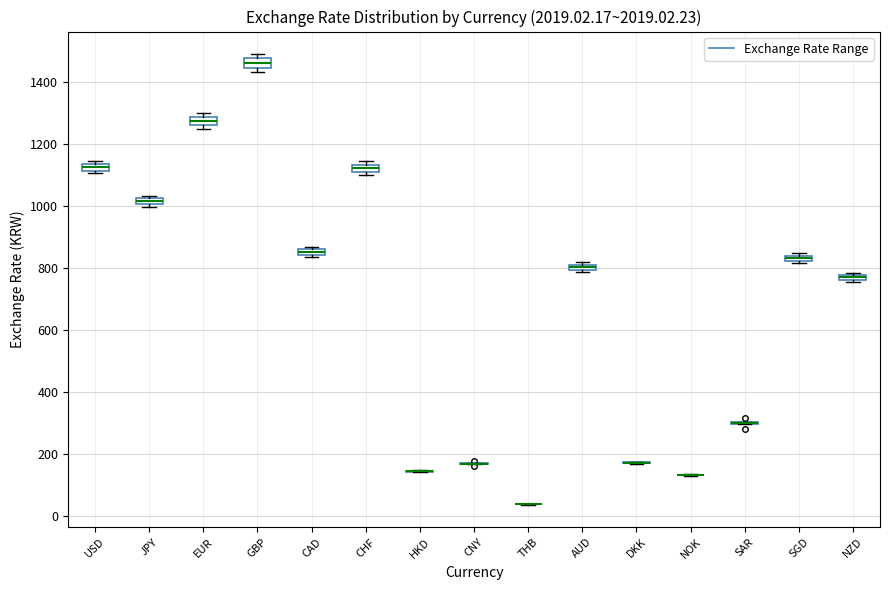

Where is the lower edge of the box for NZD on the y-axis? The values are not printed on the chart, so give them approximately, as read against the axis.

760